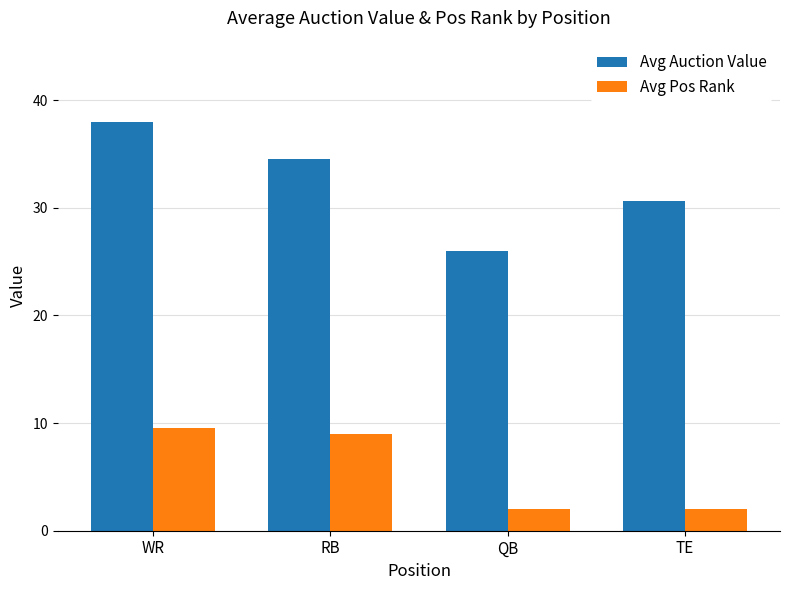

What is the difference between the second highest and second lowest values in the Avg Pos Rank series?

7.0